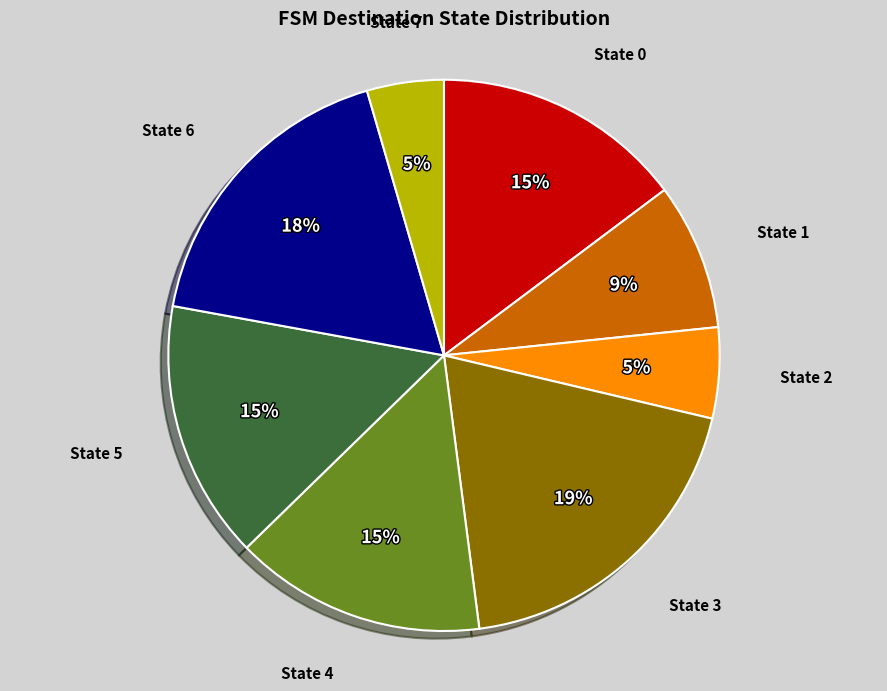

To the nearest percent, what is the average slice percentage?

12%